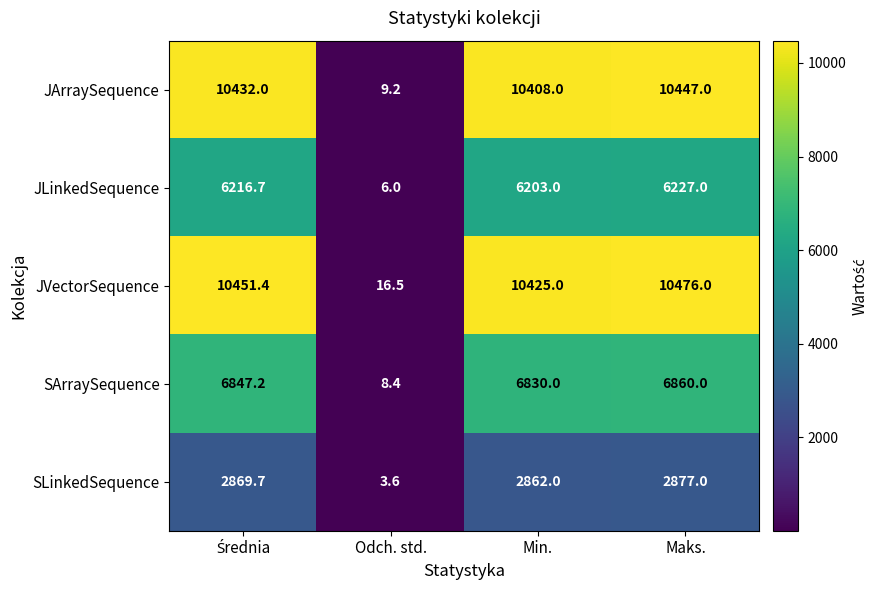

Between Odch. std. and Min., which series saw the biggest shift?

JVectorSequence